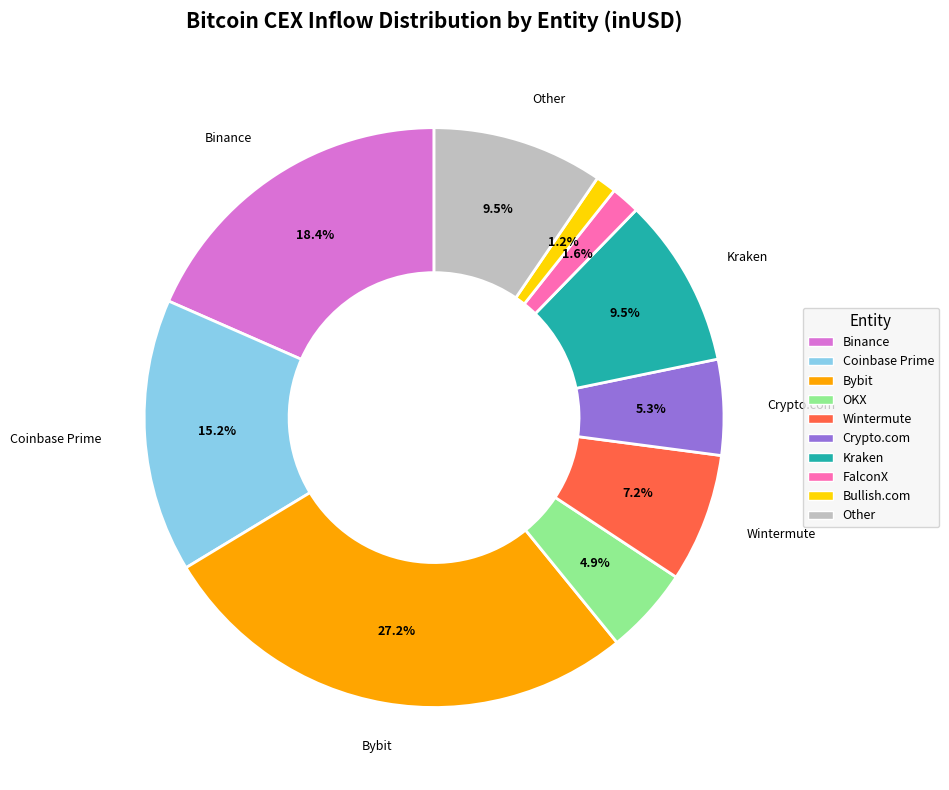

How many slices are in this pie chart?

10